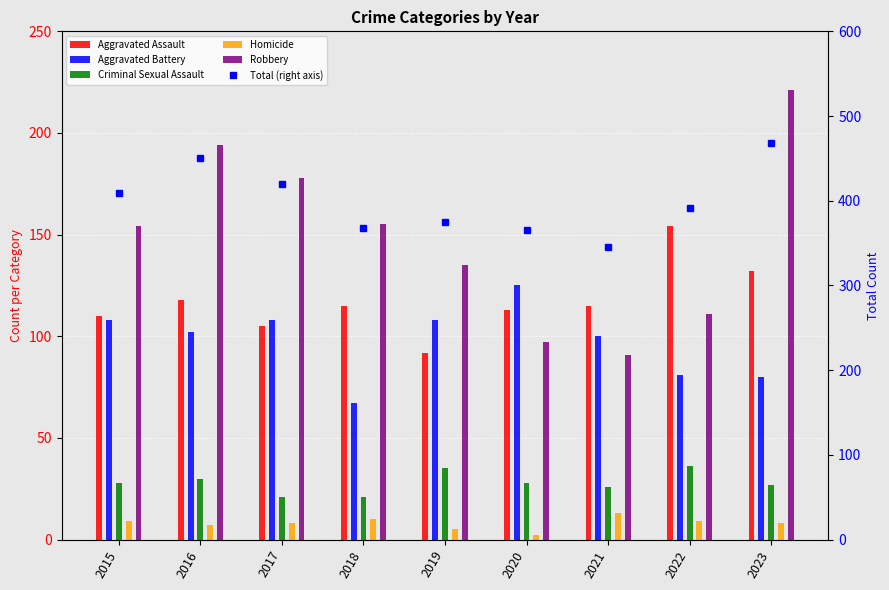

Reading left to right, list all the values displayed in this chart.

Aggravated Assault: 2015=110	2016=118	2017=105	2018=115	2019=92	2020=113	2021=115	2022=154	2023=132
Aggravated Battery: 2015=108	2016=102	2017=108	2018=67	2019=108	2020=125	2021=100	2022=81	2023=80
Criminal Sexual Assault: 2015=28	2016=30	2017=21	2018=21	2019=35	2020=28	2021=26	2022=36	2023=27
Homicide: 2015=9	2016=7	2017=8	2018=10	2019=5	2020=2	2021=13	2022=9	2023=8
Robbery: 2015=154	2016=194	2017=178	2018=155	2019=135	2020=97	2021=91	2022=111	2023=221
Total (right axis): 2015=409	2016=451	2017=420	2018=368	2019=375	2020=365	2021=345	2022=391	2023=468